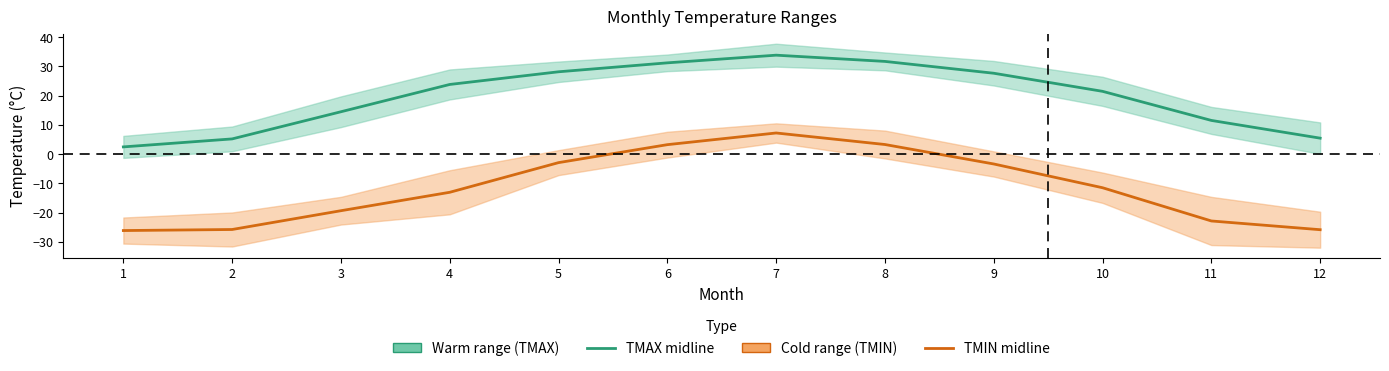

What is the difference between the maximum and minimum values in the Cold range (TMIN) series?

33.3